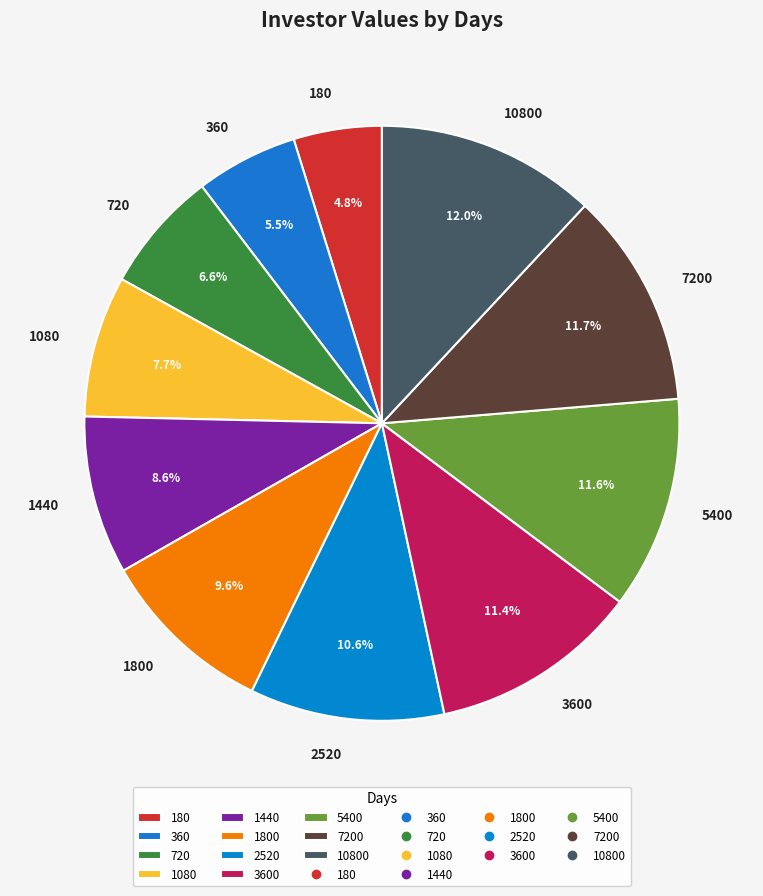

Is there any slice that represents more than half of the pie?

No